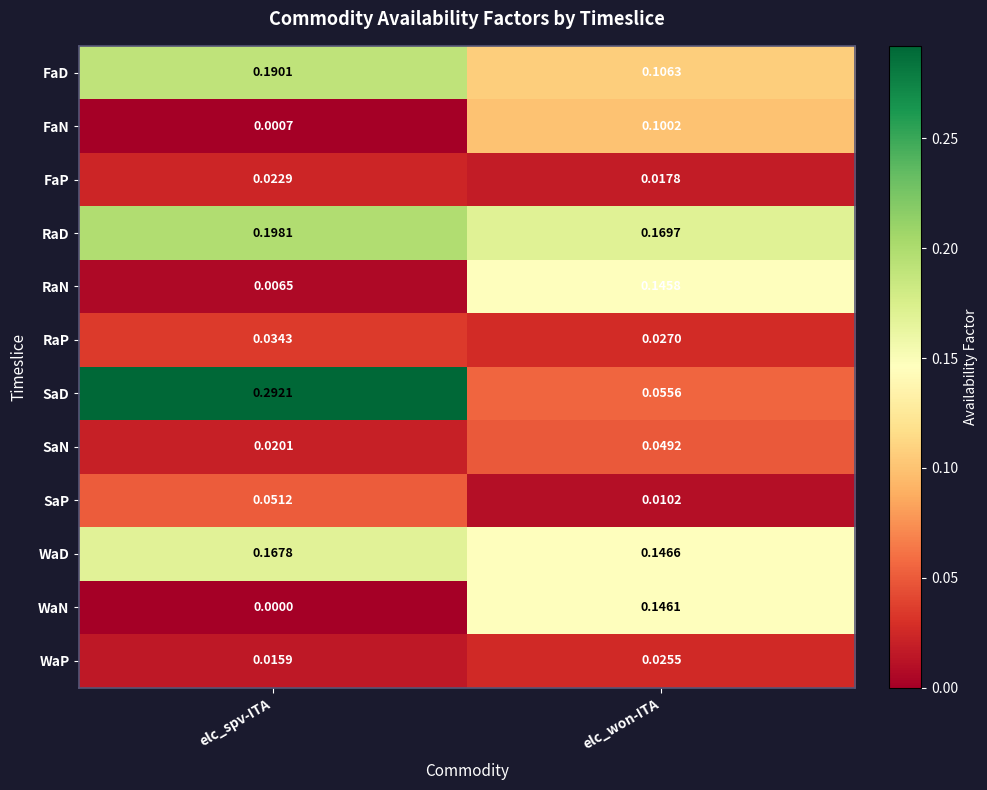

Which label corresponds to the largest value in the chart?

elc_spv-ITA